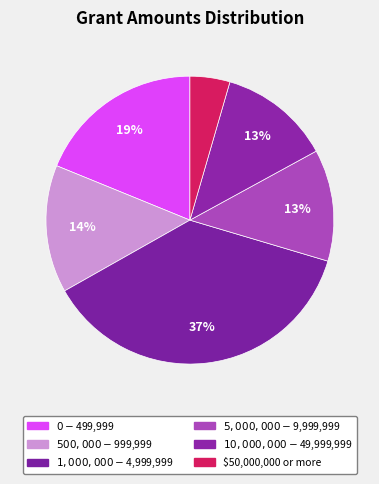

Is it true that $0 - $499,999 is 25% of the pie?

False